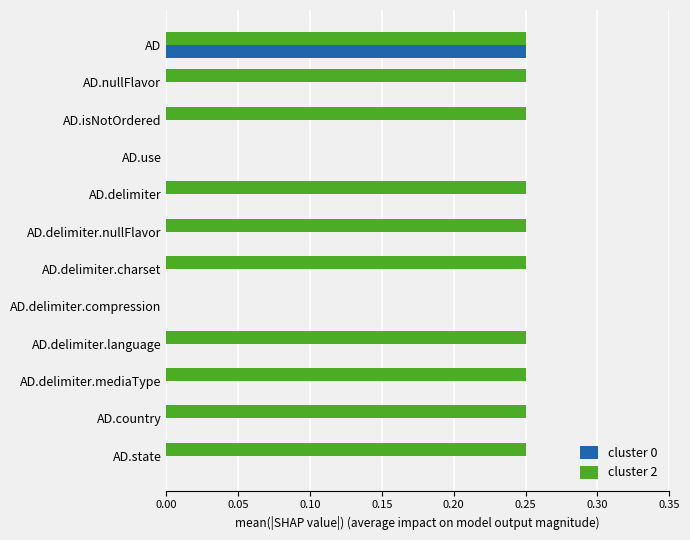

Which series has the largest total across all categories?

cluster 2